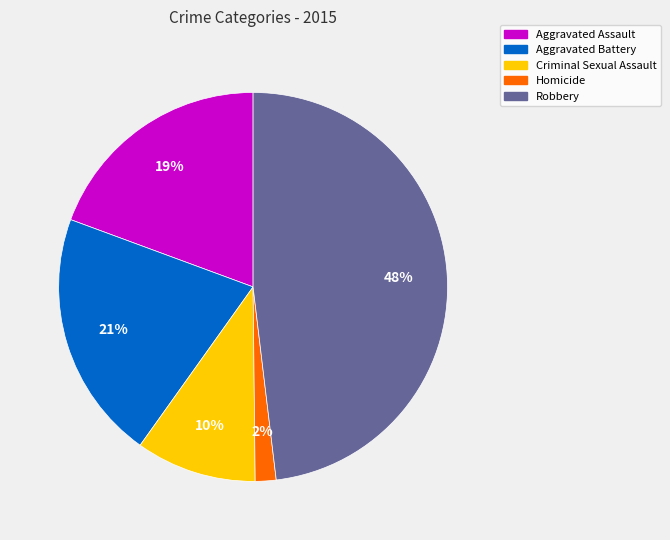

What is the ratio of the value at Criminal Sexual Assault to the value at Aggravated Battery?

0.5